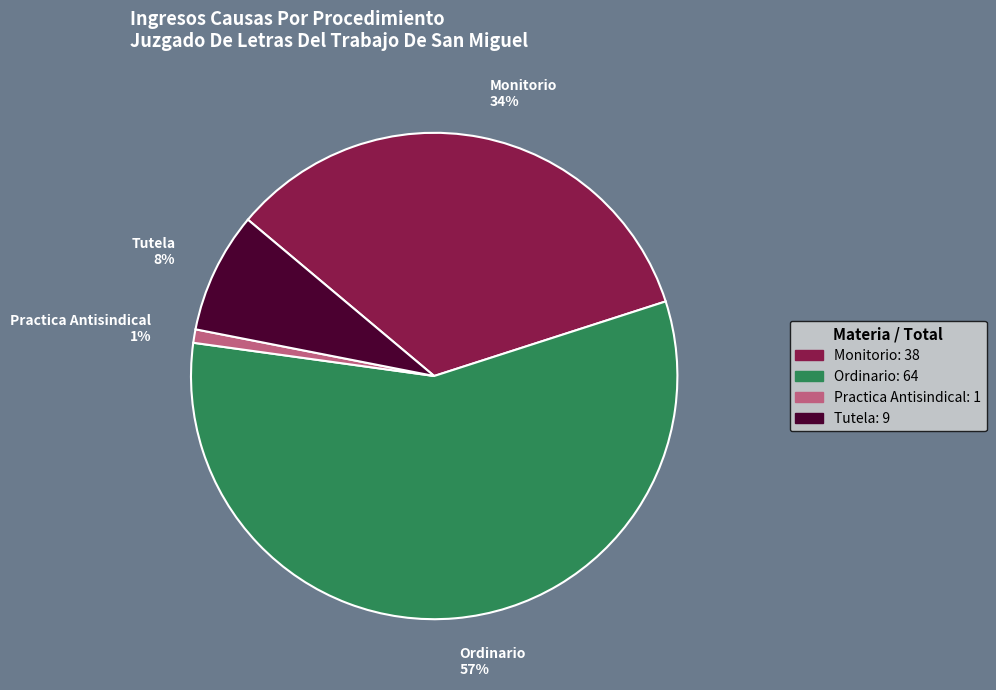

To the nearest percent, what portion does Ordinario represent?

57%